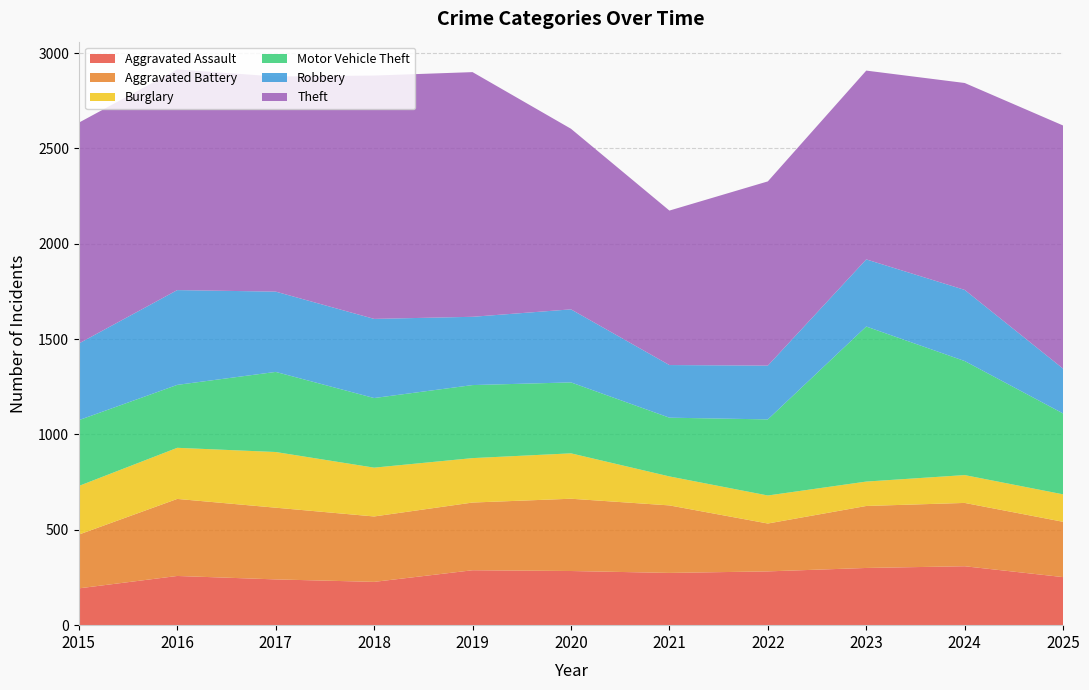

Reading left to right, extract all data points from this chart.

Aggravated Assault: 193	258	240	227	288	284	274	282	300	309	252
Aggravated Battery: 282	404	376	343	355	379	354	251	325	332	290
Burglary: 255	268	292	256	233	238	152	147	128	146	144
Motor Vehicle Theft: 345	330	420	365	383	372	308	399	813	598	424
Robbery: 402	497	421	415	358	383	276	282	352	373	235
Theft: 1158	1157	1128	1276	1283	947	810	966	990	1085	1275